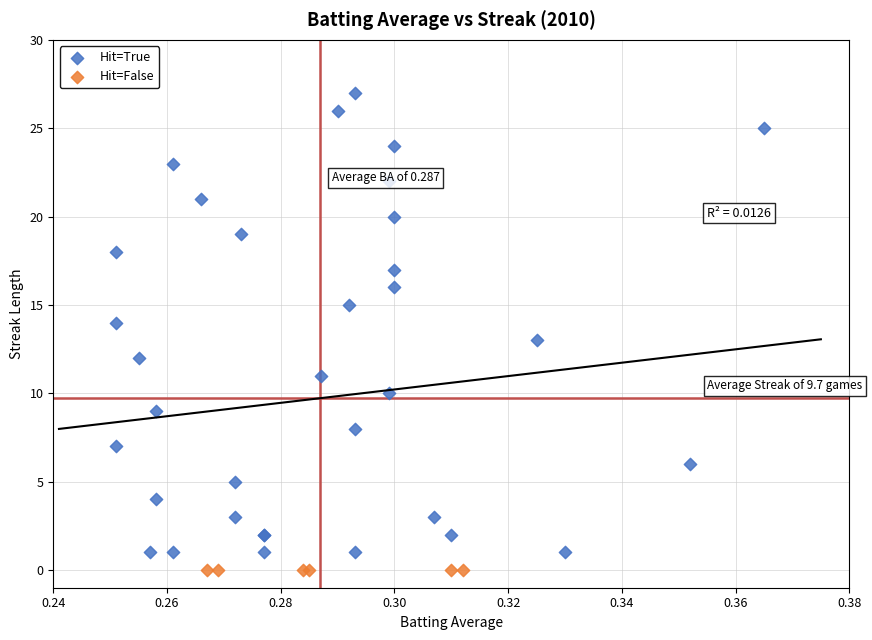

What are all the series names shown in the legend?

Hit=True, Hit=False